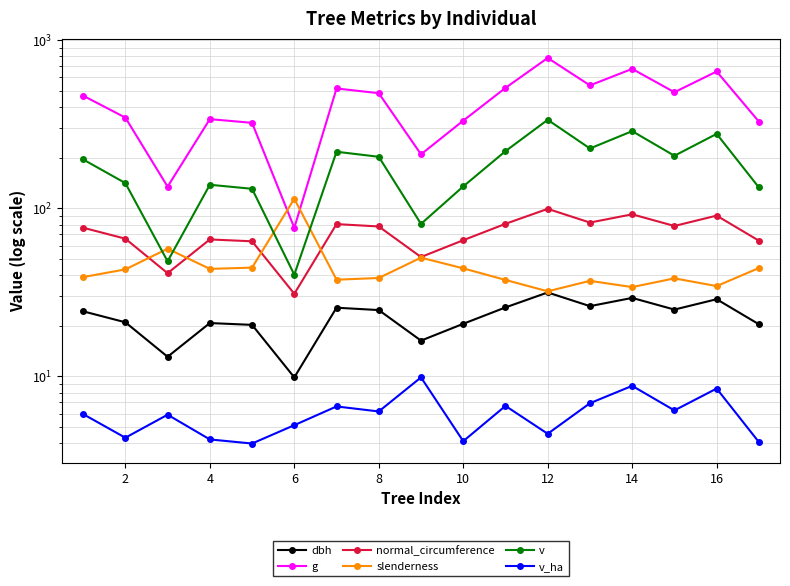

True or false: g has more than 2 points higher than both neighbors.

True